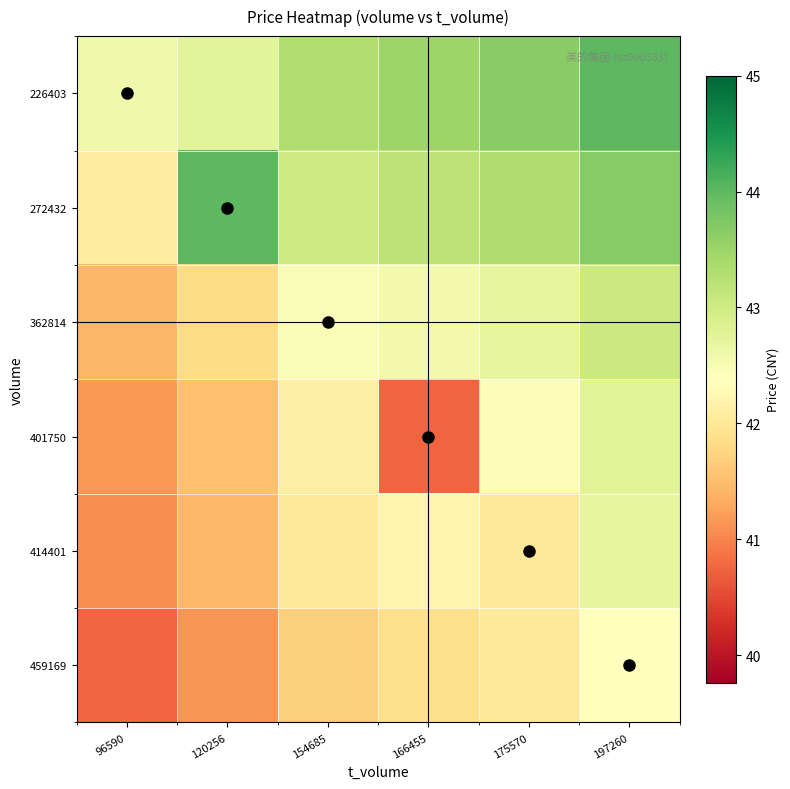

What is the spread (max minus min) of values at 175570?

1.6